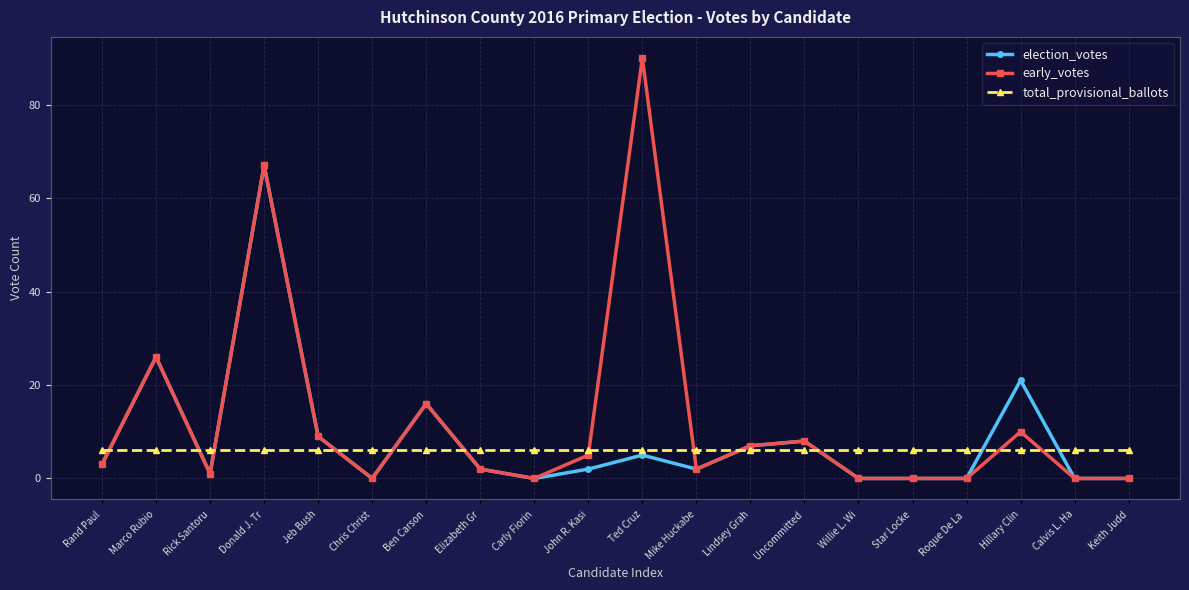

What is the maximum value shown in the chart?

90